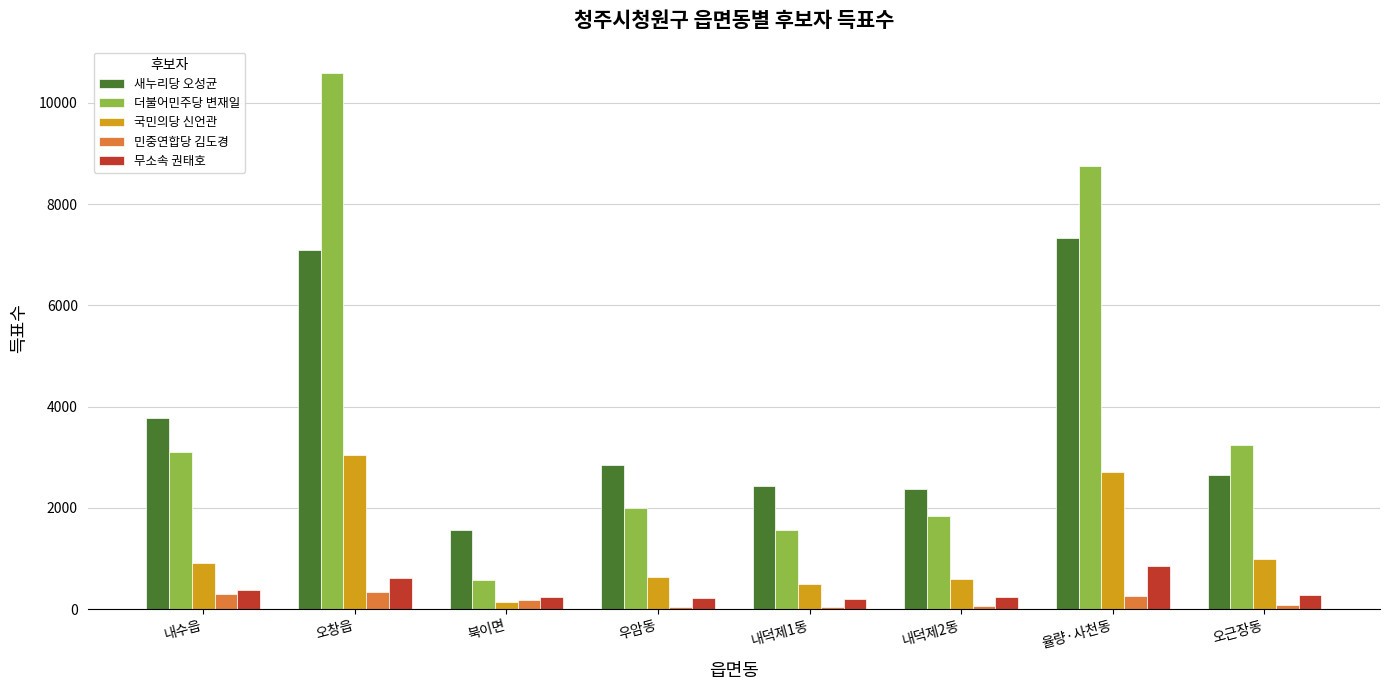

What is the label of the 2nd bar from the right?

율량·사천동